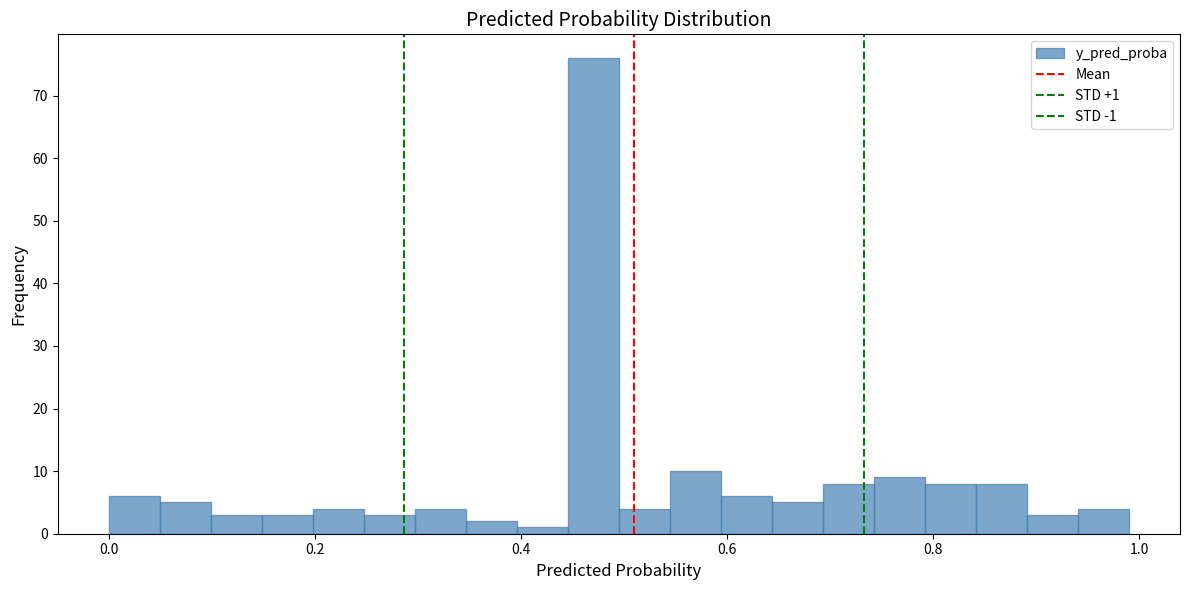

Around what value on the x-axis is the tallest bar? Give the approximate position of its centre, as read against the axis.

0.48